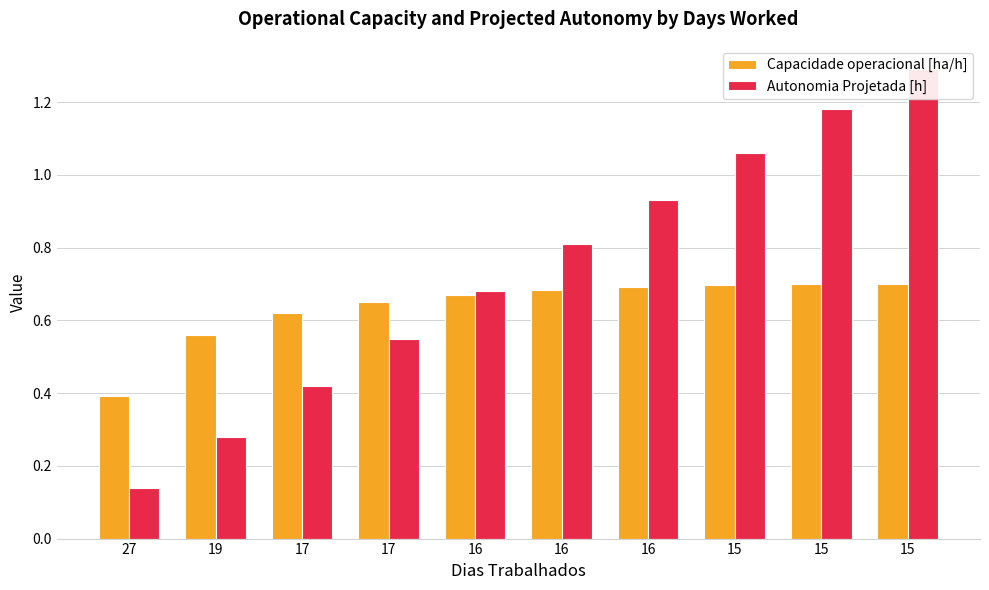

What is the difference between the highest and lowest values at 17?

0.2